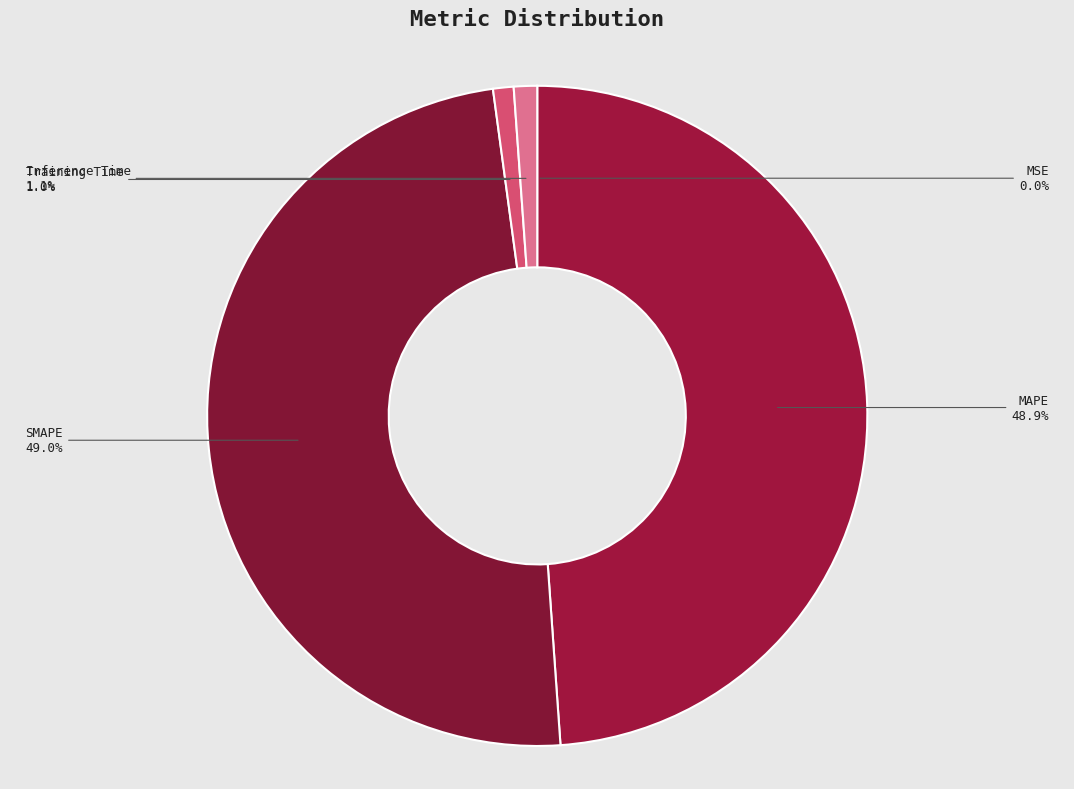

Is Inference Time the majority of the pie?

No